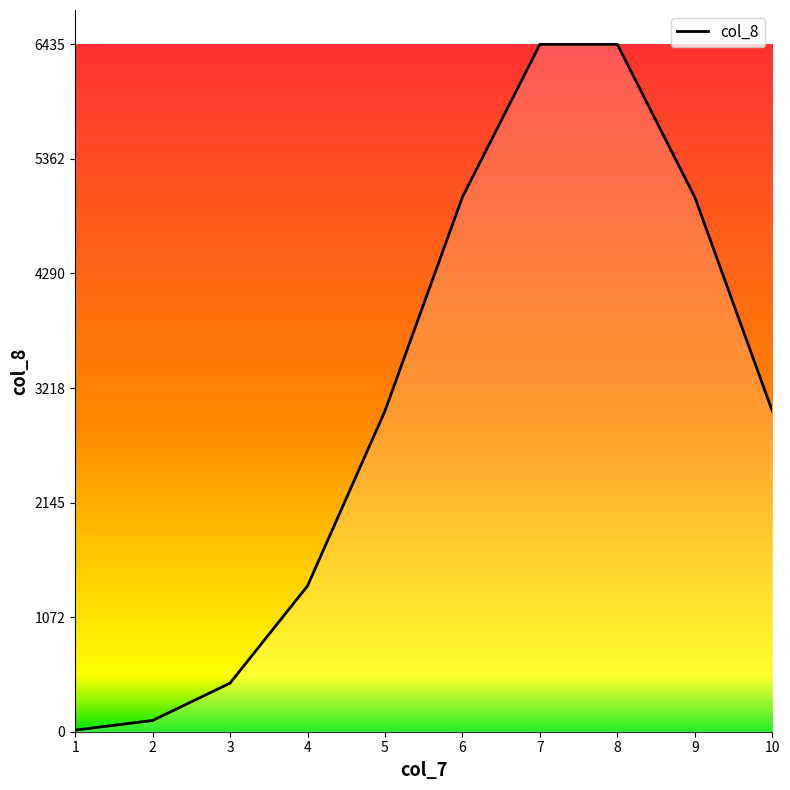

The value at 10 is 876. True or false?

False